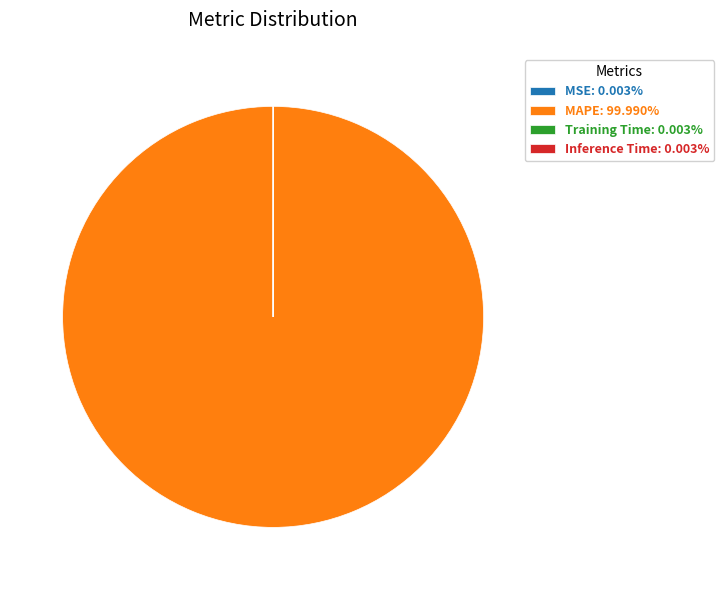

Is there a majority slice in this chart?

Yes